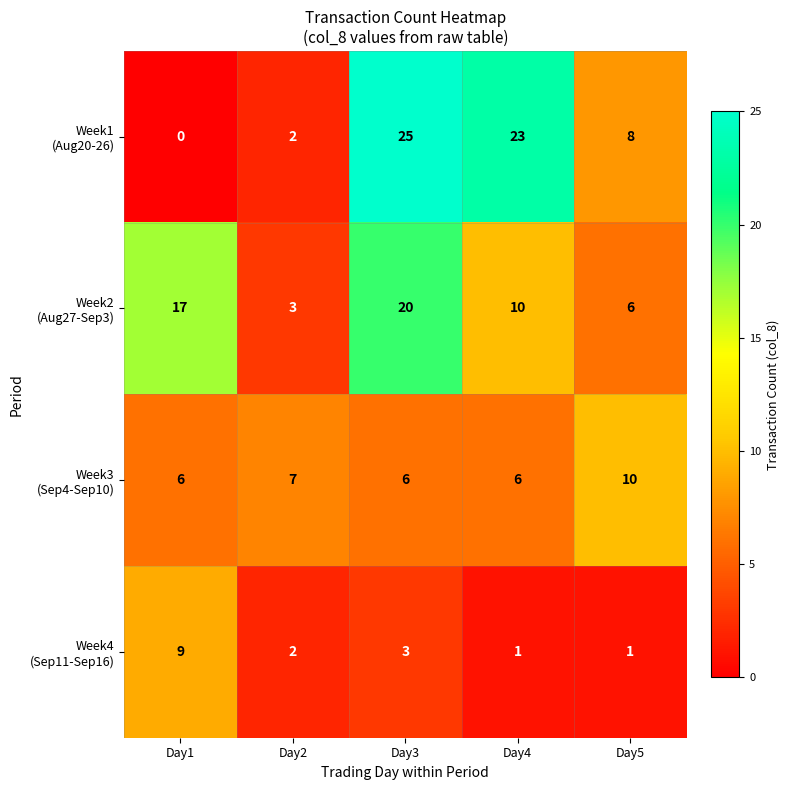

What is the total value across all series at Day2?

14